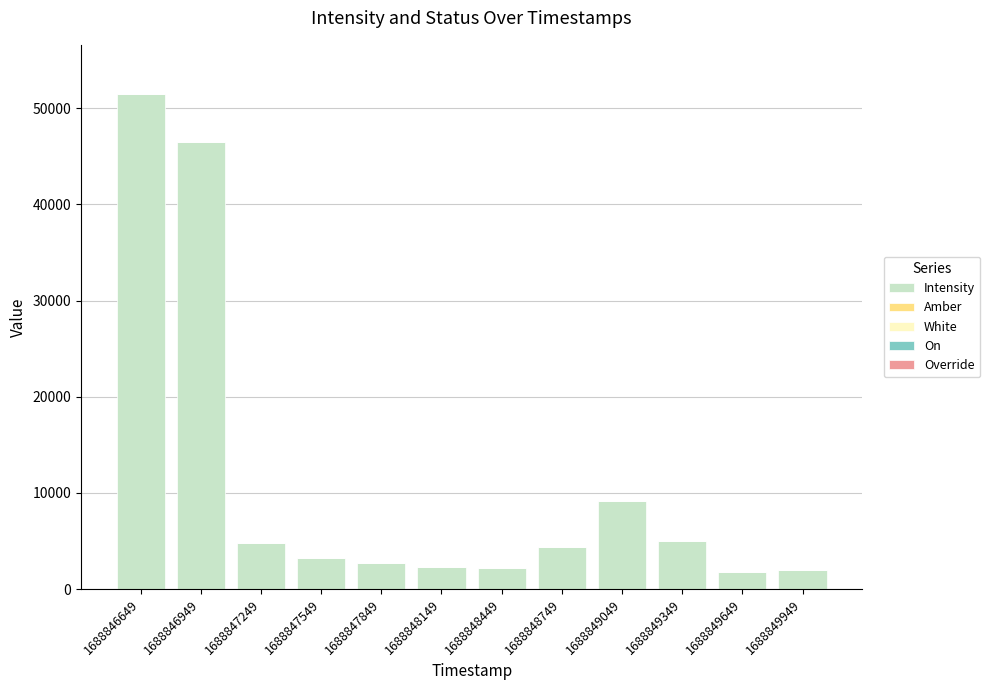

Which category has the highest value in the Intensity series?

1688846649